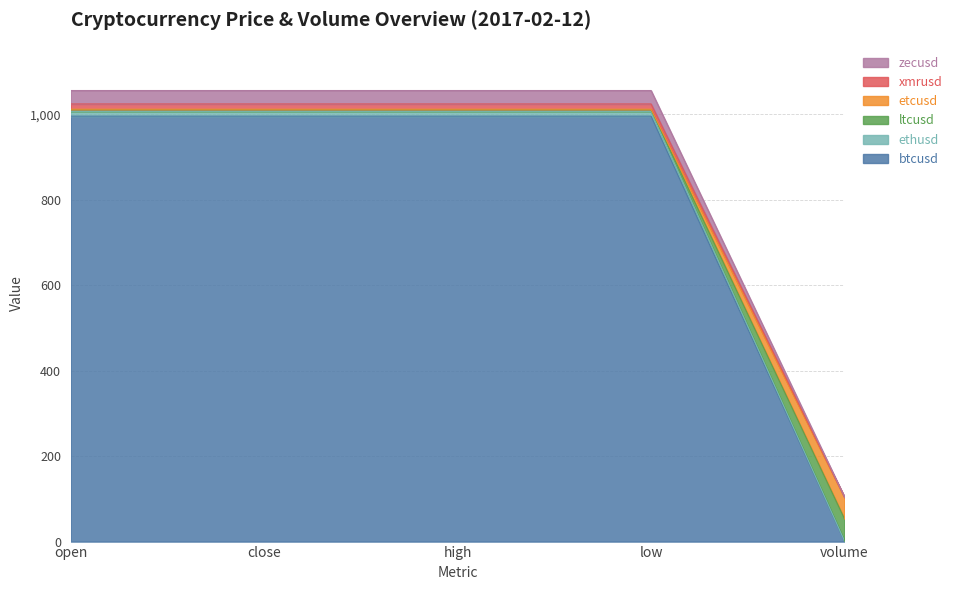

At which label does btcusd reach its minimum?

volume